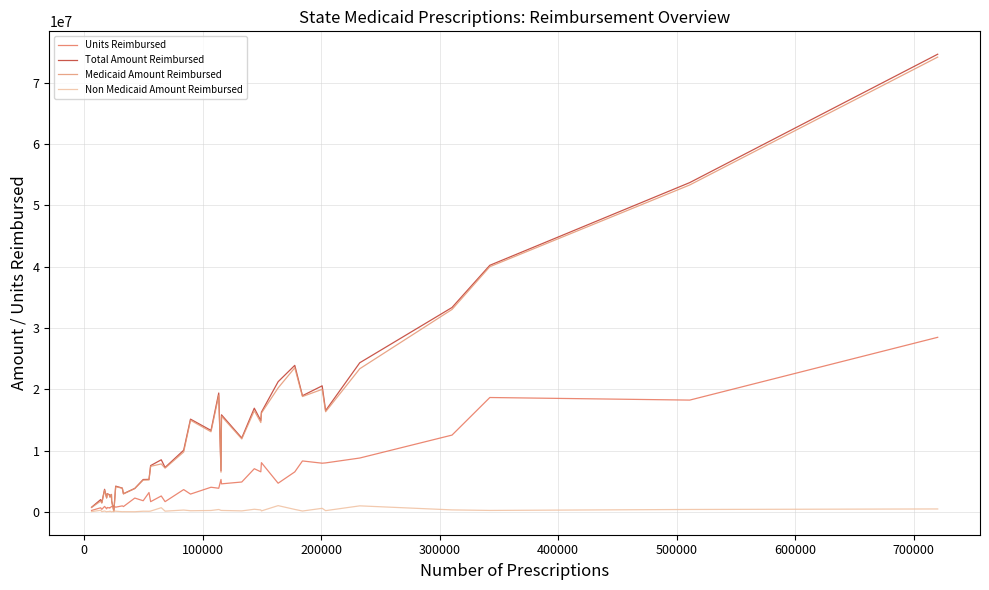

Which series has the largest range (max minus min)?

Total Amount Reimbursed